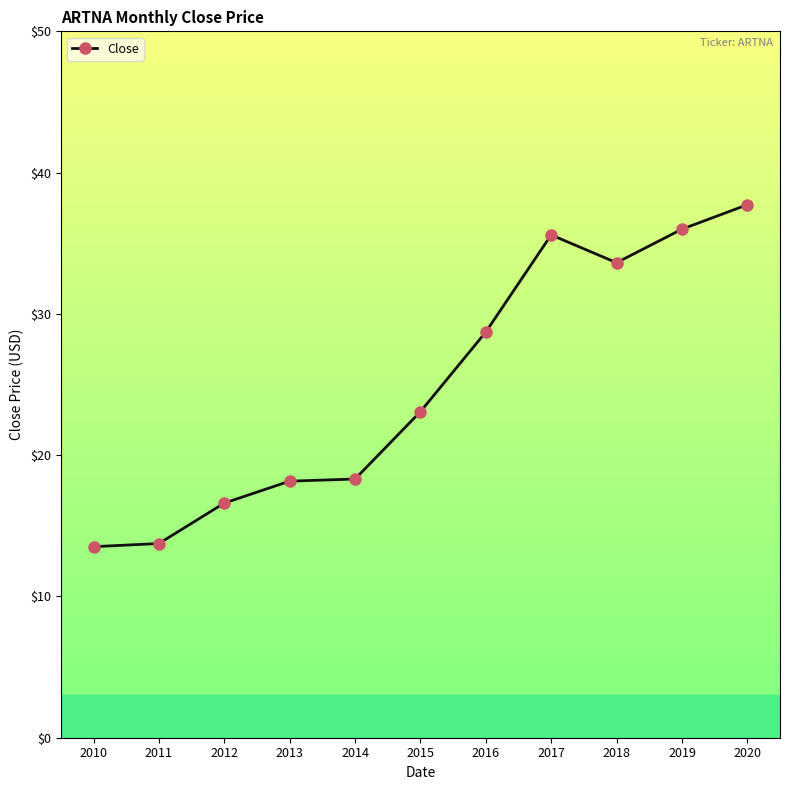

Between 2019 and 2020, which is larger?

2020